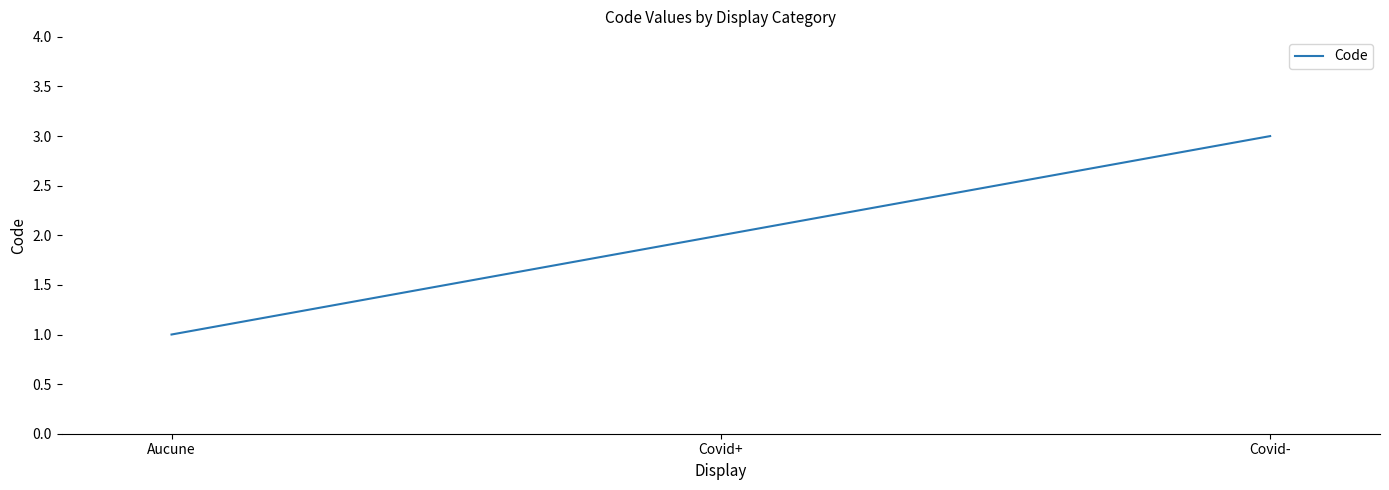

What position from the left is Covid-?

3